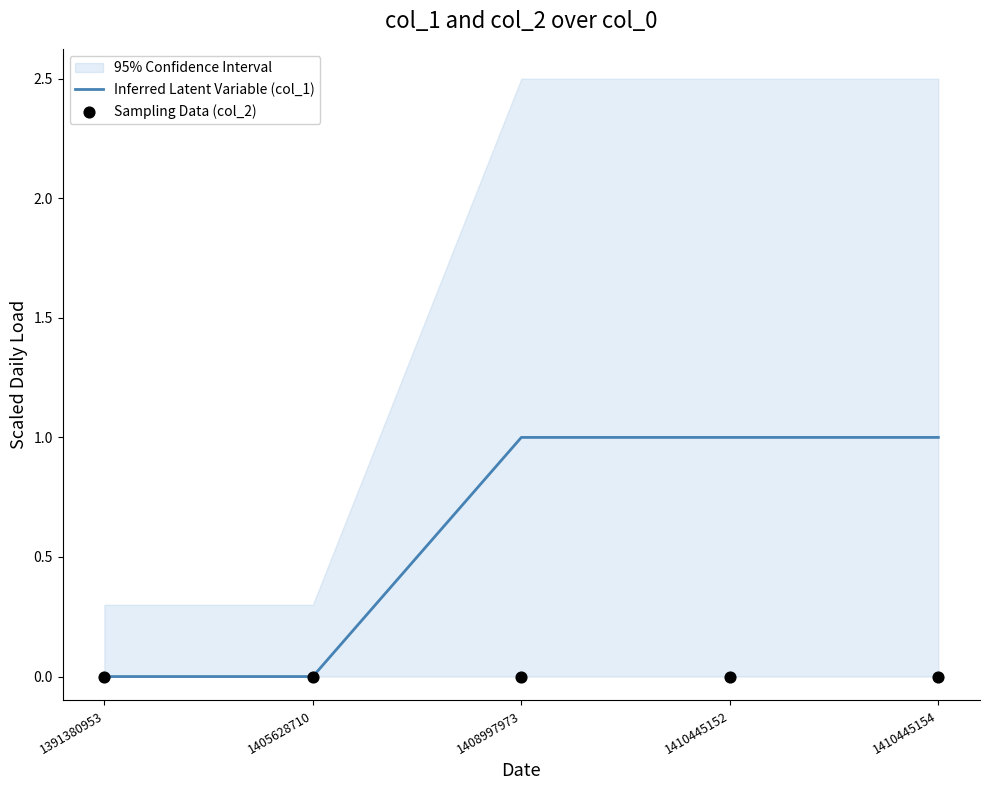

Which series reaches the maximum Y coordinate?

Inferred Latent Variable (col_1)